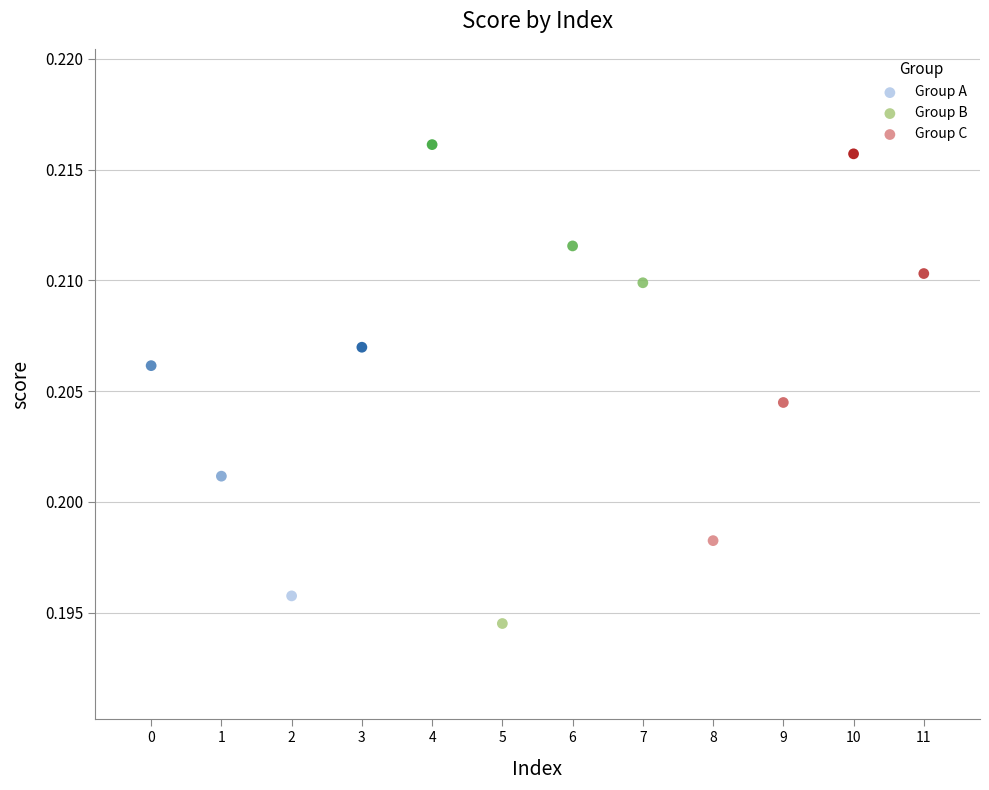

Which series has the widest spread of Y values?

Group B